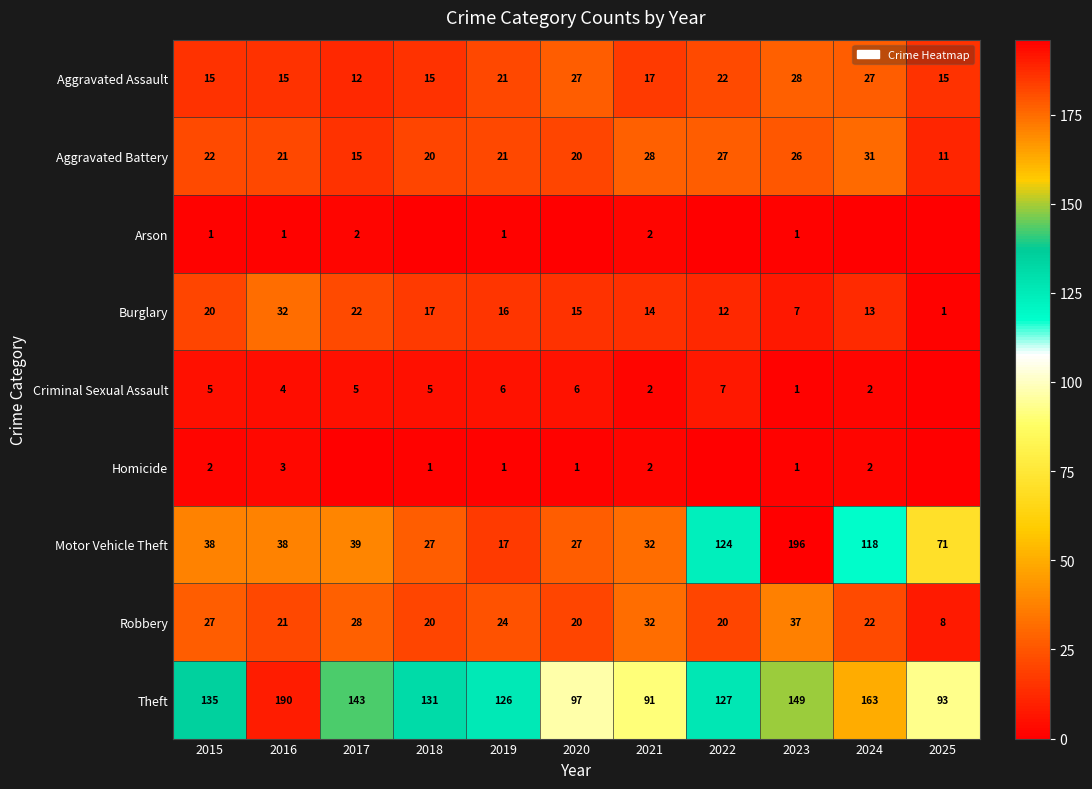

The value of Motor Vehicle Theft at 2016 is 26. True or false?

False